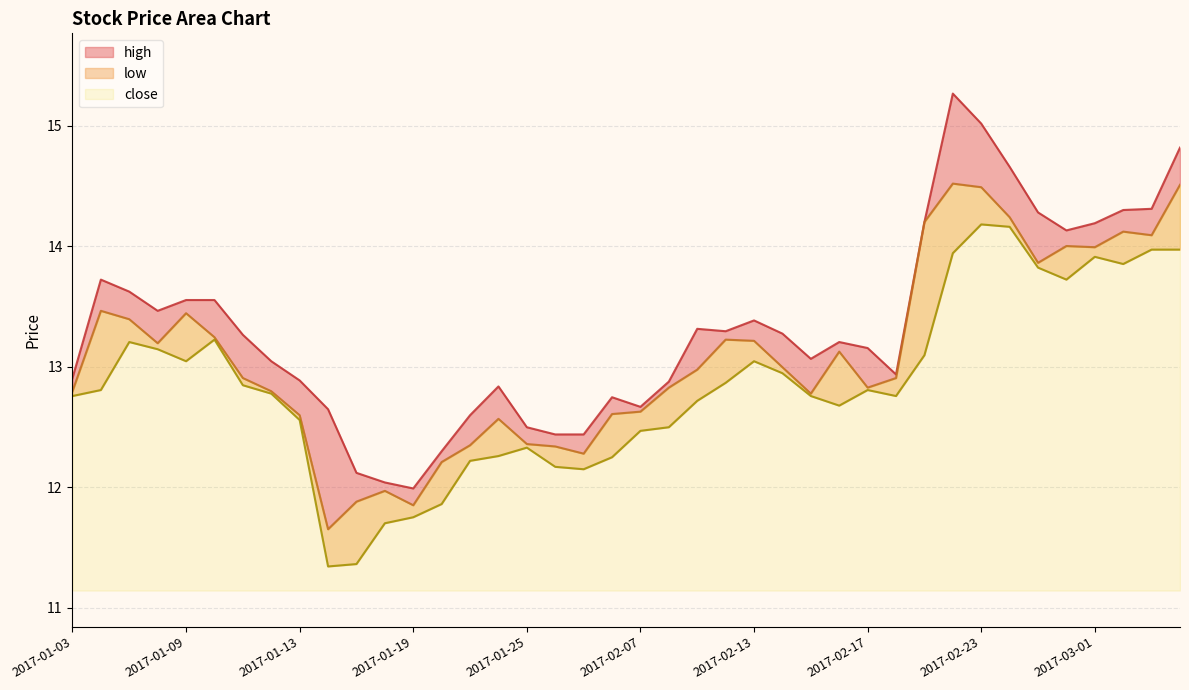

The value of close at 2017-02-17 is 5.1. True or false?

False